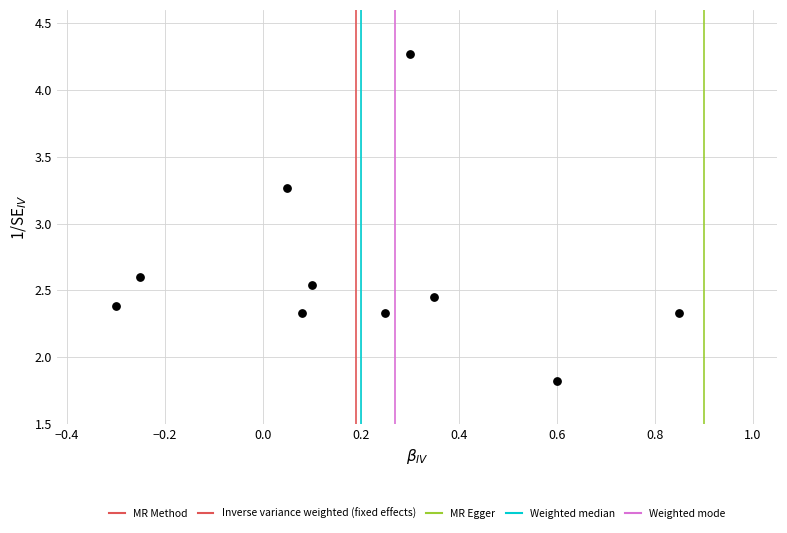

What Y value in the scatter plot is closest to 3?

3.3